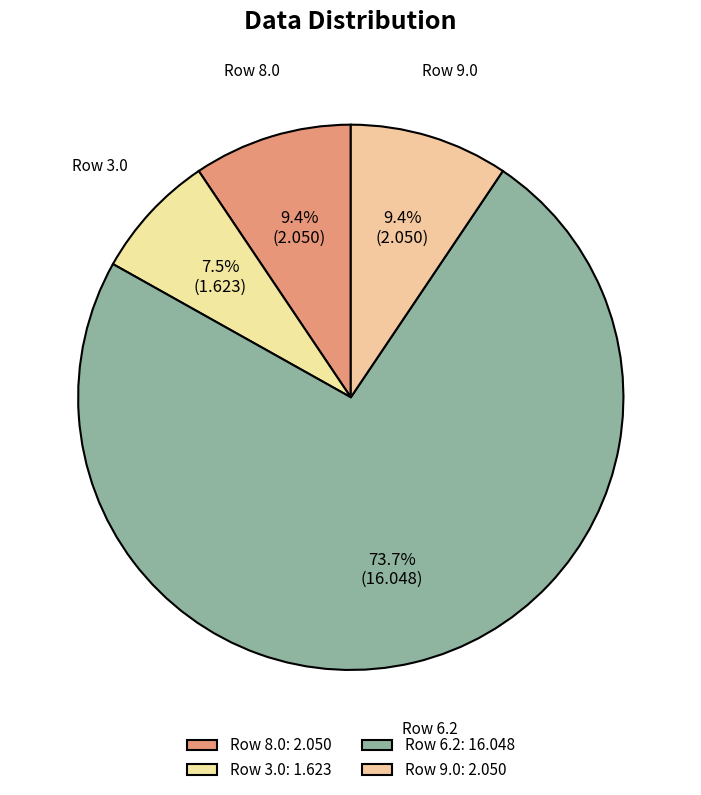

Is the sum of Row 6.2 and Row 3.0 greater than half?

Yes